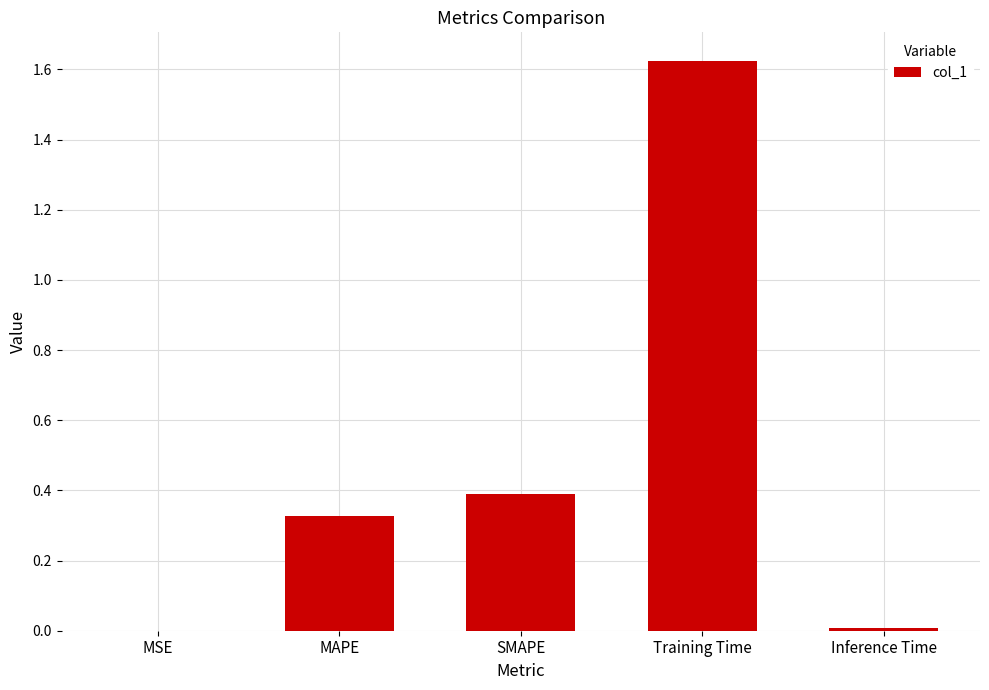

What is the sum of all values?

2.3